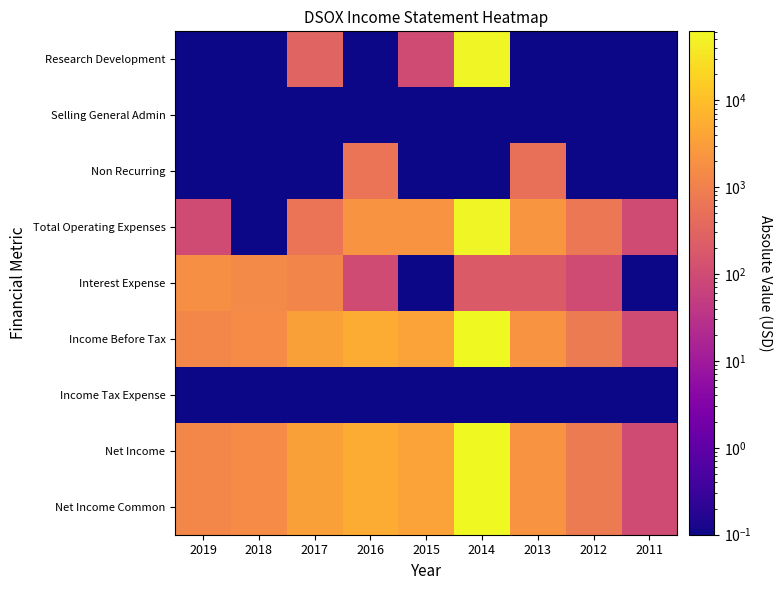

Reading left to right, extract all data points from this chart.

Research Development: 2019=0.1	2018=0.1	2017=300.0	2016=0.1	2015=100.0	2014=53100.0	2013=0.1	2012=0.1	2011=0.1
Selling General Admin: 2019=0.1	2018=0.1	2017=0.1	2016=0.1	2015=0.1	2014=0.1	2013=0.1	2012=0.1	2011=0.1
Non Recurring: 2019=0.1	2018=0.1	2017=0.1	2016=600.0	2015=0.1	2014=0.1	2013=500.0	2012=0.1	2011=0.1
Total Operating Expenses: 2019=100.0	2018=0.1	2017=600.0	2016=2200.0	2015=2100.0	2014=55600.0	2013=2300.0	2012=700.0	2011=100.0
Interest Expense: 2019=1700.0	2018=1500.0	2017=1200.0	2016=100.0	2015=0.1	2014=200.0	2013=200.0	2012=100.0	2011=0.1
Income Before Tax: 2019=1300.0	2018=1600.0	2017=3500.0	2016=5200.0	2015=3600.0	2014=61800.0	2013=2200.0	2012=800.0	2011=100.0
Income Tax Expense: 2019=0.1	2018=0.1	2017=0.1	2016=0.1	2015=0.1	2014=0.1	2013=0.1	2012=0.1	2011=0.1
Net Income: 2019=1300.0	2018=1600.0	2017=3500.0	2016=5200.0	2015=3600.0	2014=61800.0	2013=2200.0	2012=800.0	2011=100.0
Net Income Common: 2019=1300.0	2018=1600.0	2017=3500.0	2016=5200.0	2015=3600.0	2014=61800.0	2013=2200.0	2012=800.0	2011=100.0